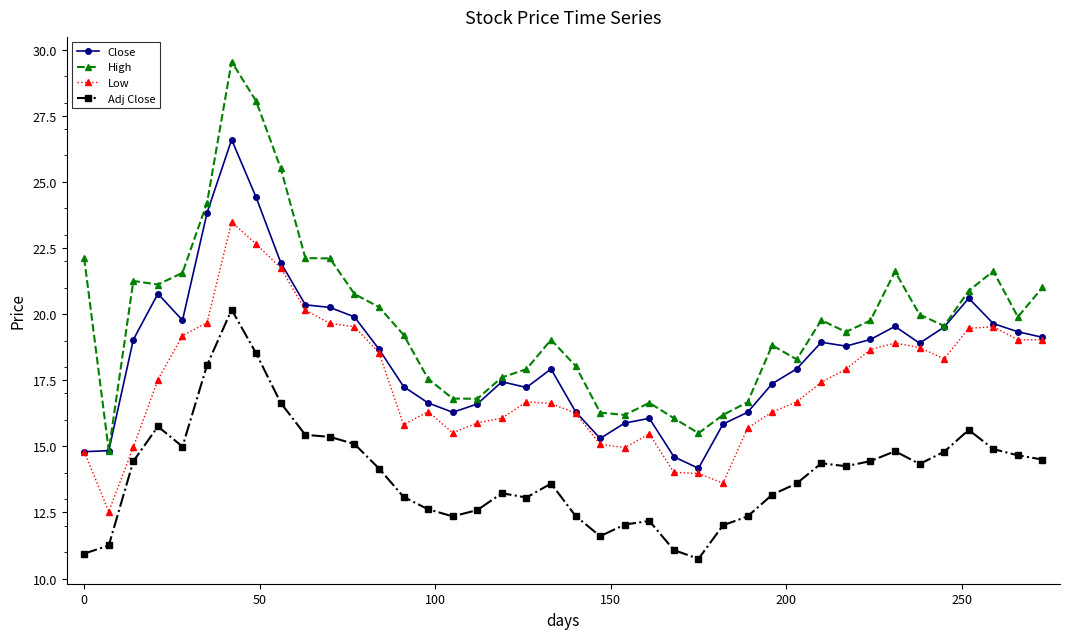

List the series in order of their peak value, highest first.

High, Close, Low, Adj Close